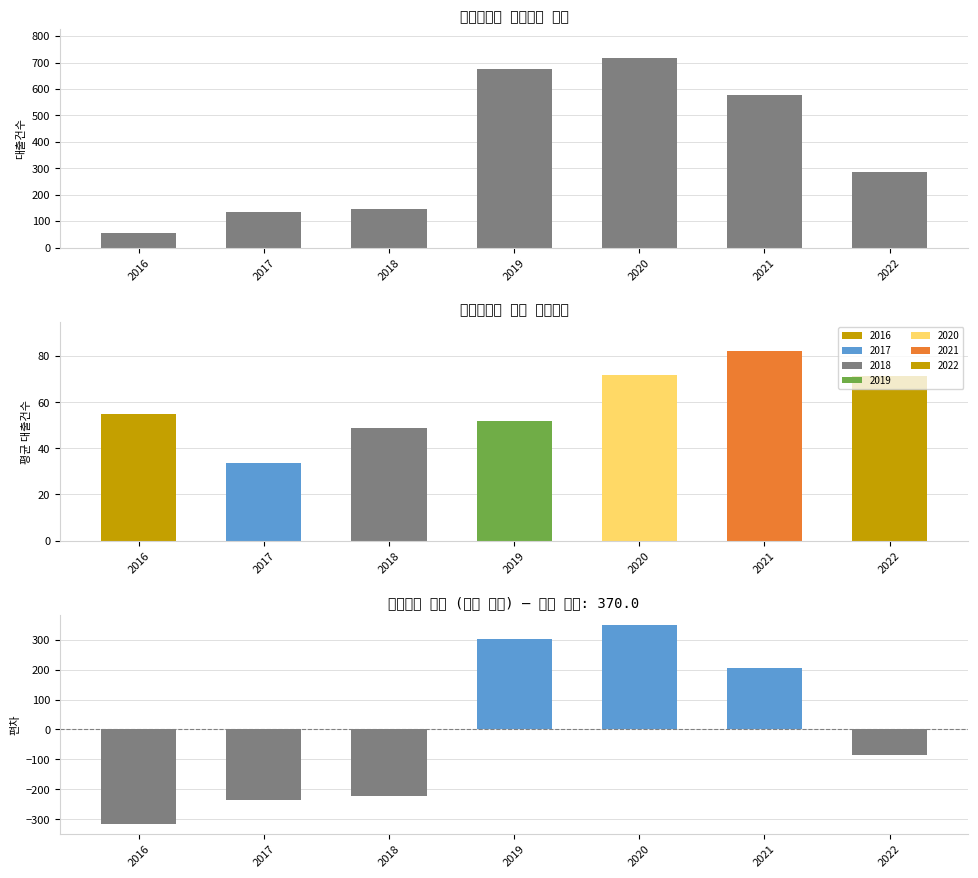

At which label does the data first exceed 285?

2019